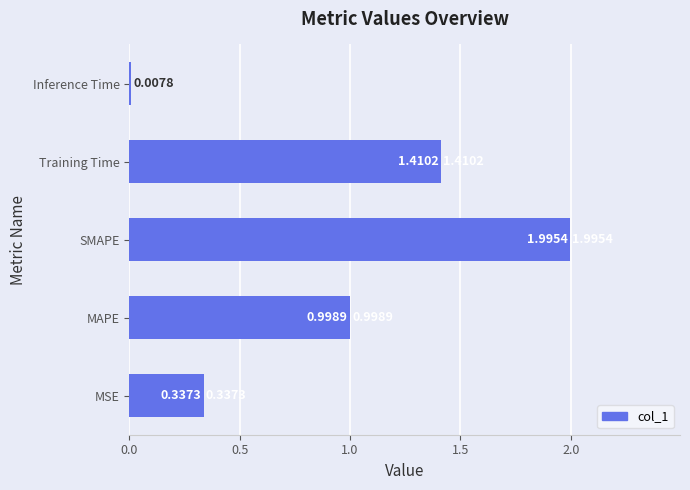

What is the change in value from MSE to Inference Time?

-0.3